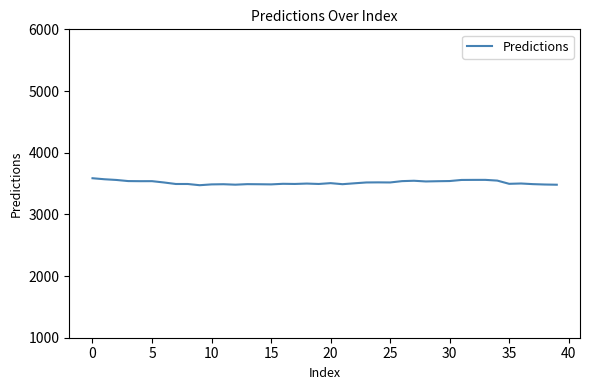

What is the average value?

3515.7